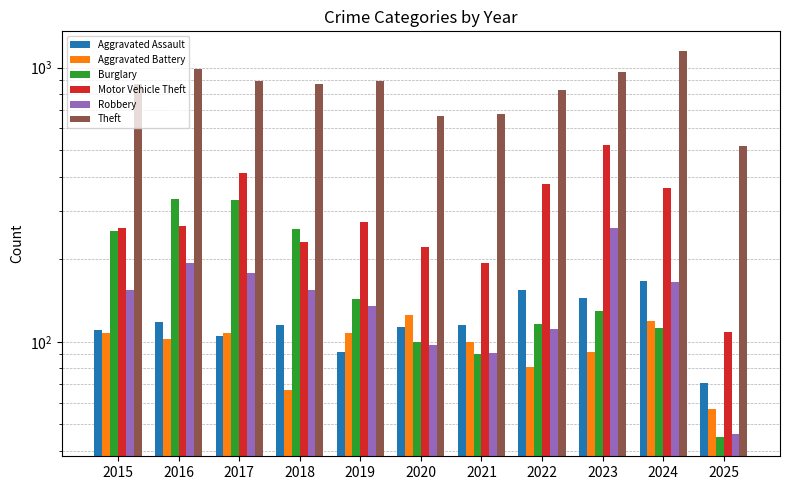

Does the chart contain stacked bars?

No